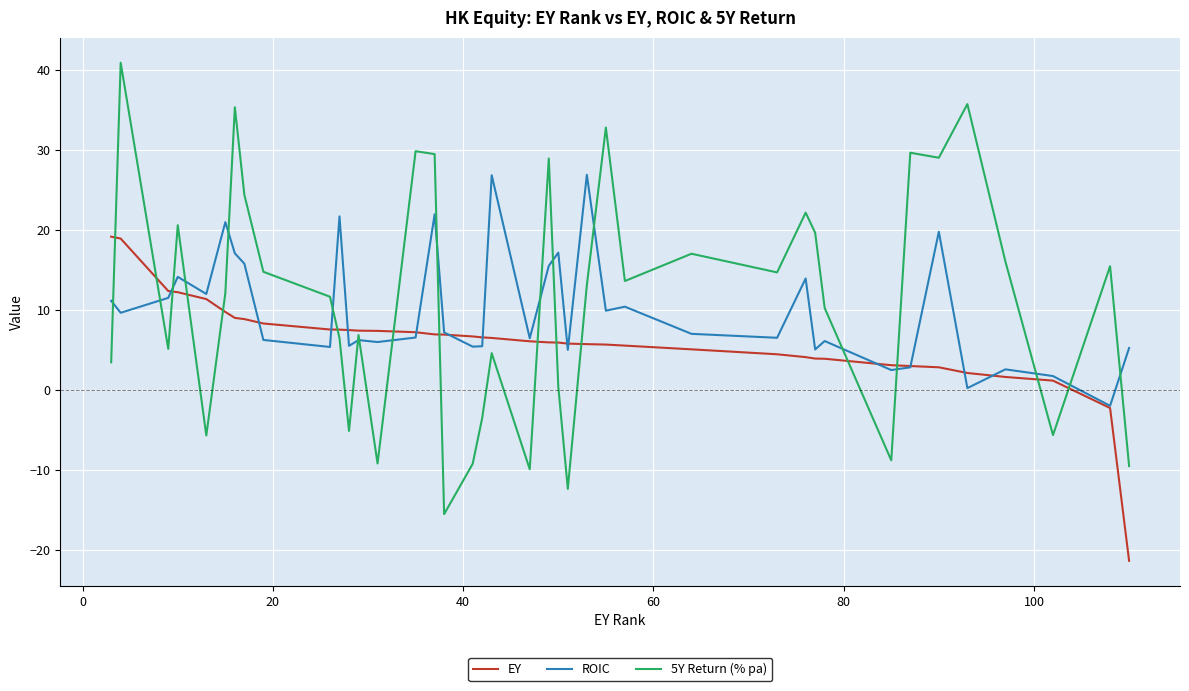

Which series has the largest range (max minus min)?

5Y Return (% pa)